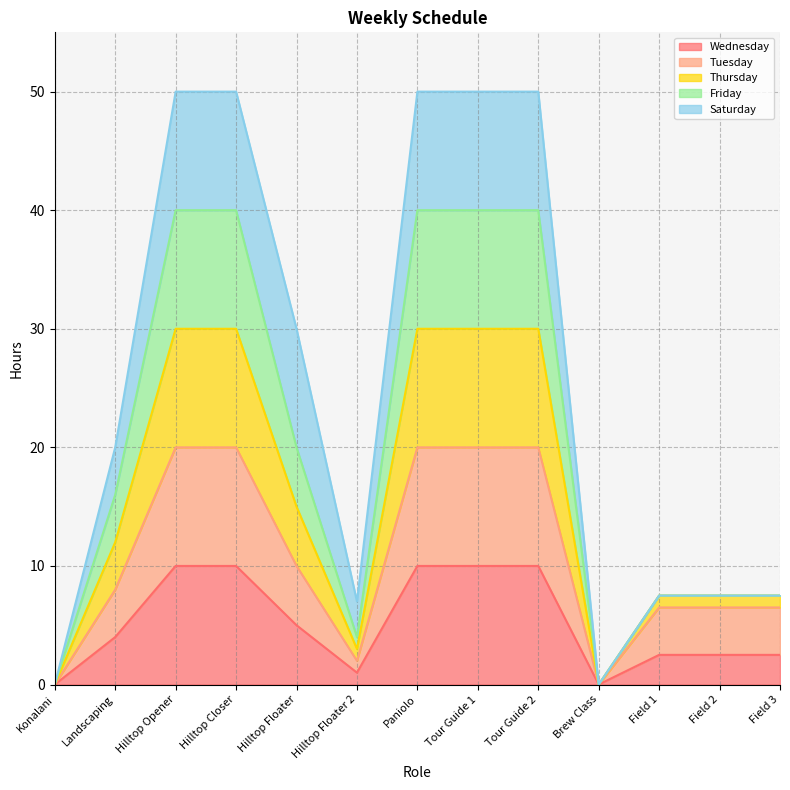

Is the value of Wednesday at Hilltop Floater 2 greater than the value of Tuesday at Field 3?

No